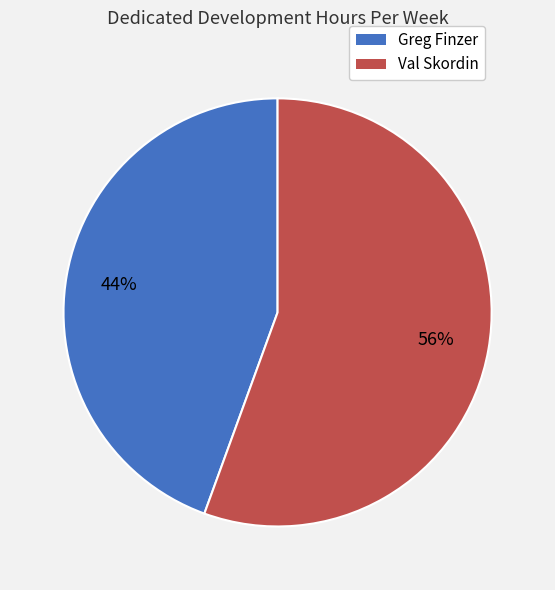

To the nearest percent, what portion does Greg Finzer represent?

44%